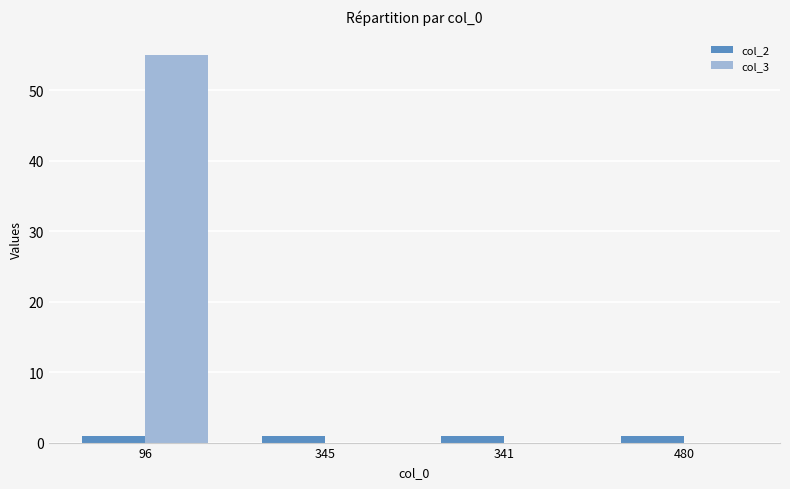

The col_3 series shows 30 at 480. True or false?

False